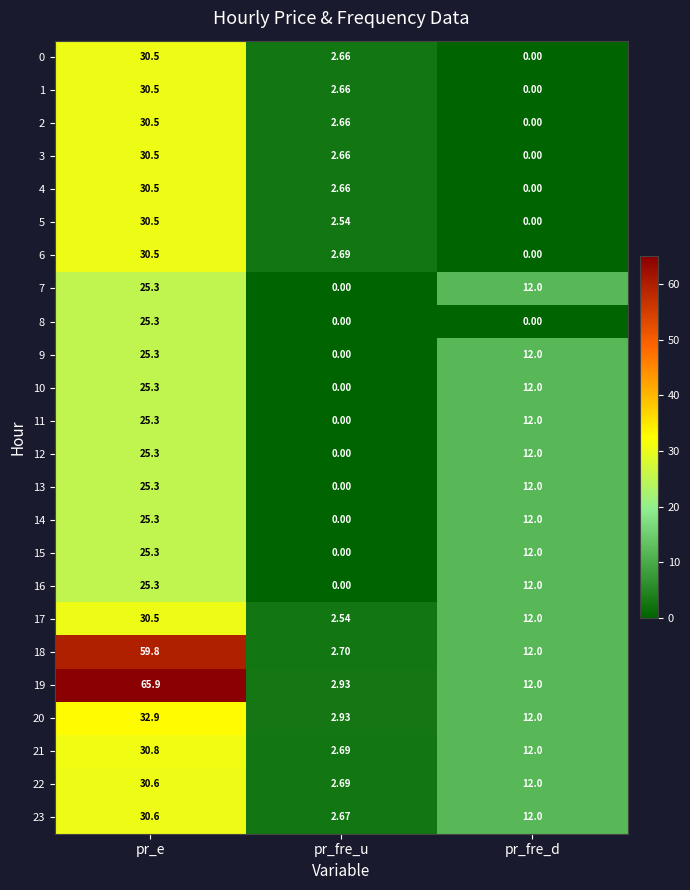

What is the difference between the highest and lowest values at pr_fre_d?

12.0